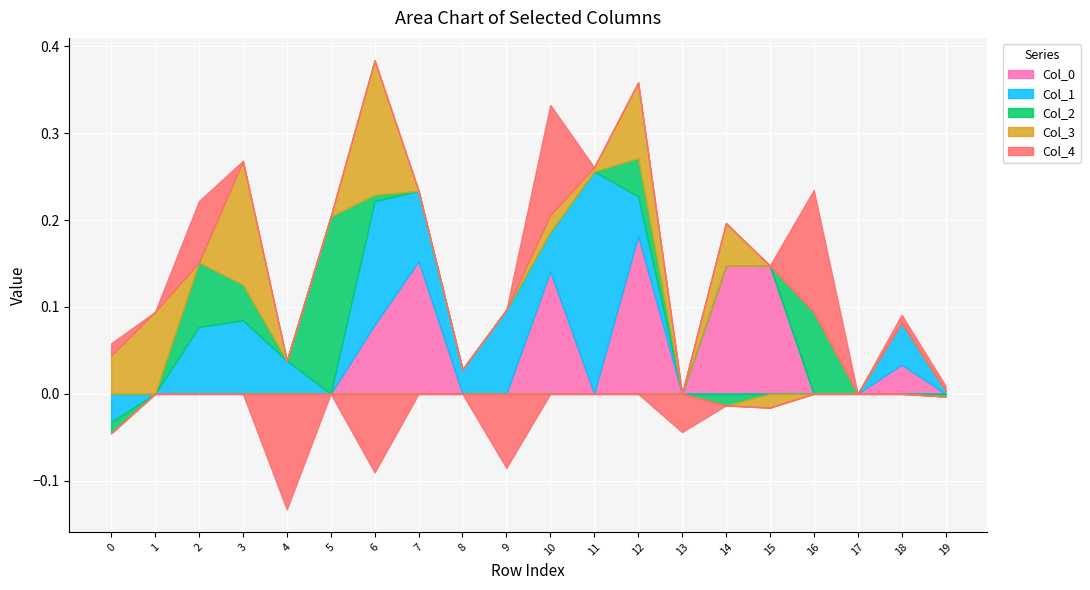

How many intersections are there between Col_2 and Col_3?

4